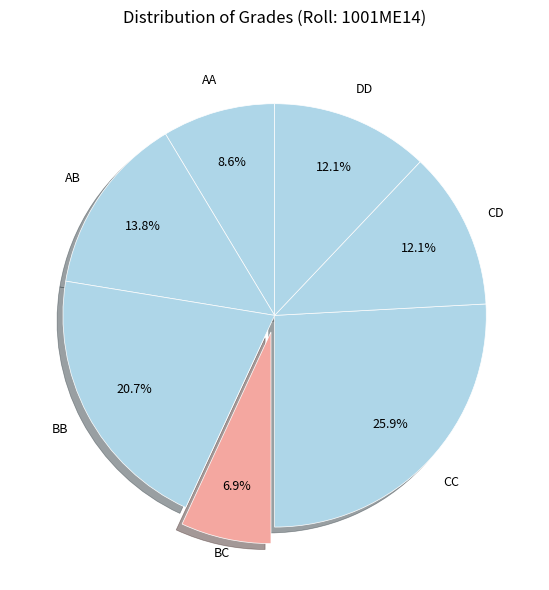

To the nearest percent, what is the average slice percentage?

14%